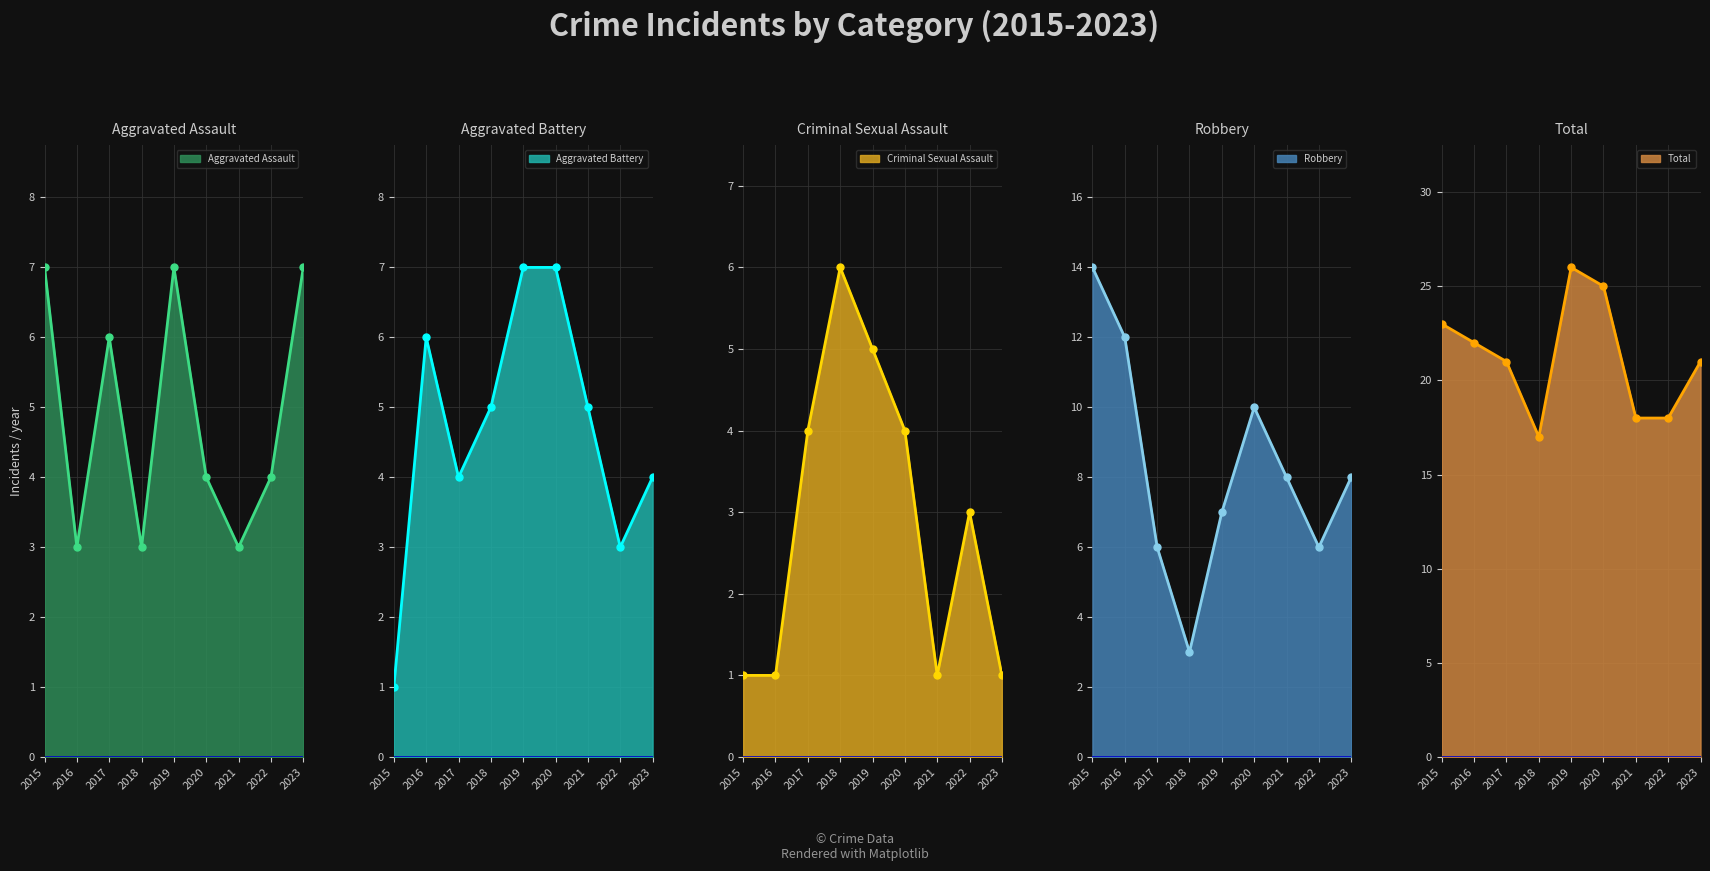

How many series are shown in this chart?

5